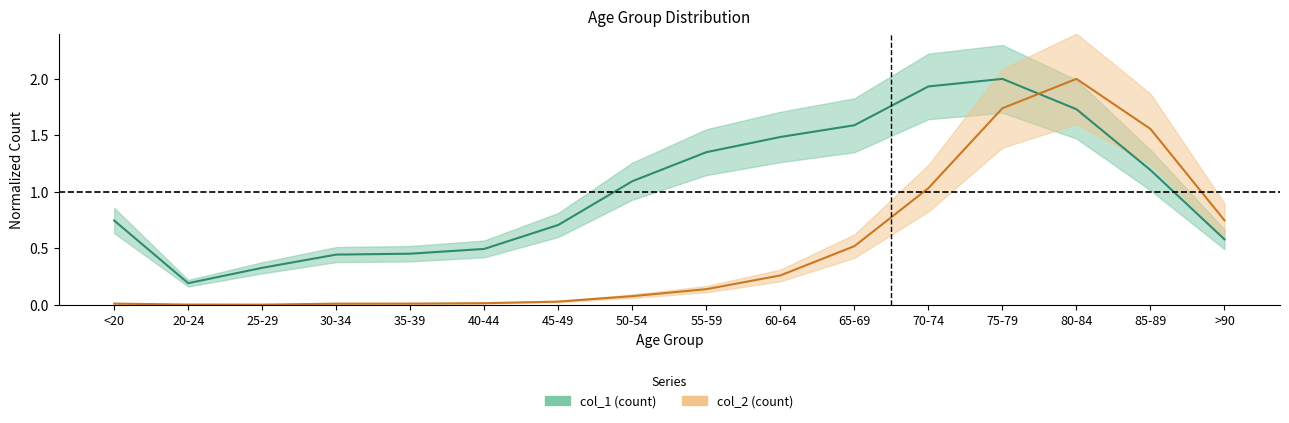

What is the difference between the highest and lowest values at <20?

0.7